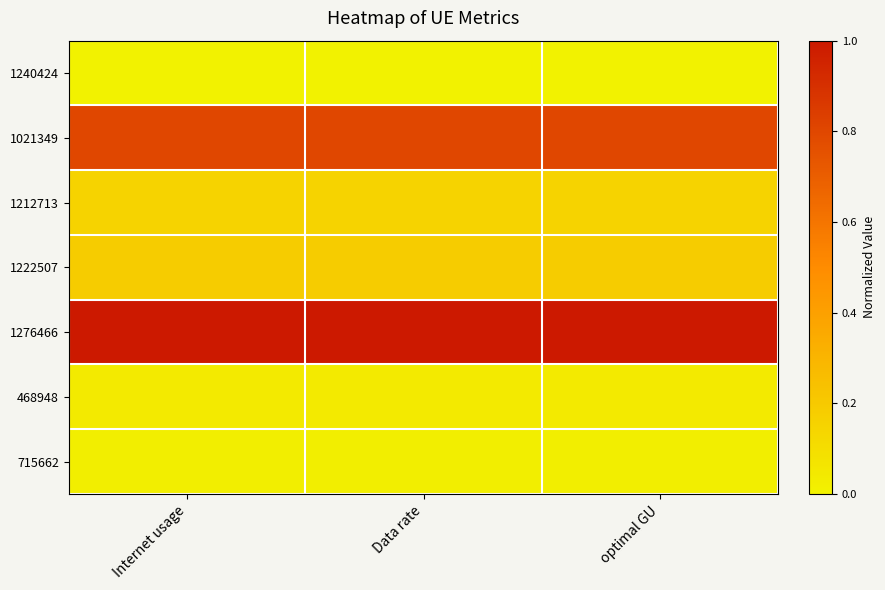

Reading left to right, what are all the values shown in this chart?

1240424: Internet usage=0.0	Data rate=0.0	optimal GU=0.0
1021349: Internet usage=0.8	Data rate=0.8	optimal GU=0.8
1212713: Internet usage=0.2	Data rate=0.2	optimal GU=0.2
1222507: Internet usage=0.2	Data rate=0.2	optimal GU=0.2
1276466: Internet usage=1.0	Data rate=1.0	optimal GU=1.0
468948: Internet usage=0.0	Data rate=0.0	optimal GU=0.0
715662: Internet usage=0.0	Data rate=0.0	optimal GU=0.0